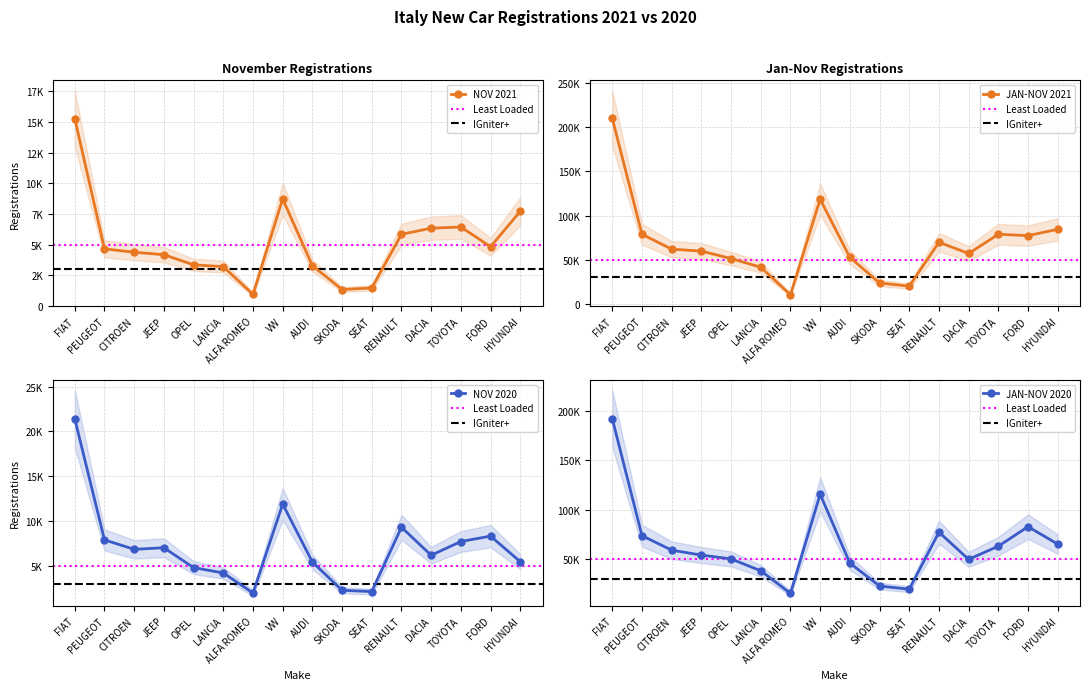

The value of NOV 2020 at TOYOTA is 7723. True or false?

True